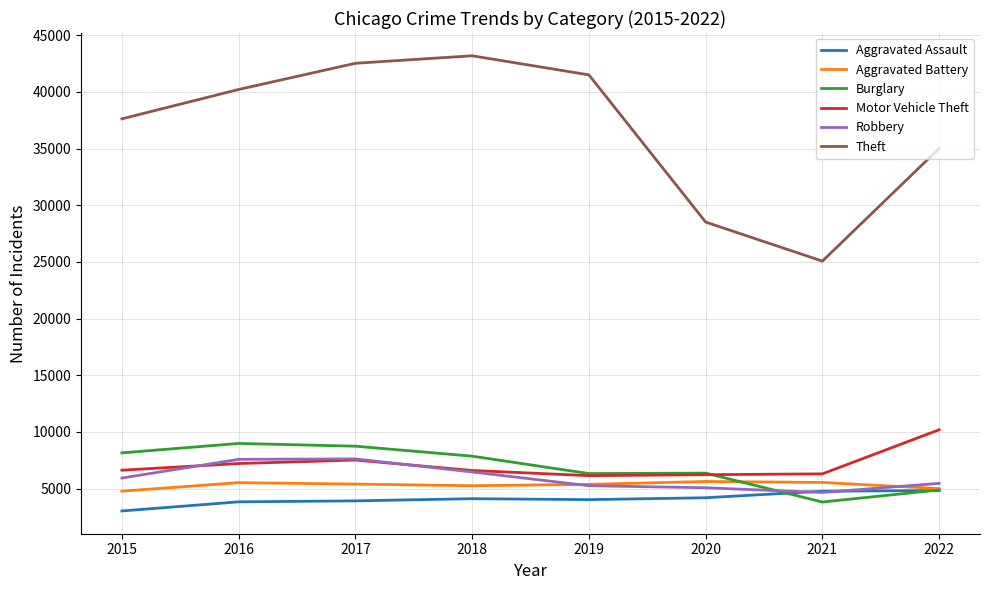

At which category is the sum across all series the highest?

2017